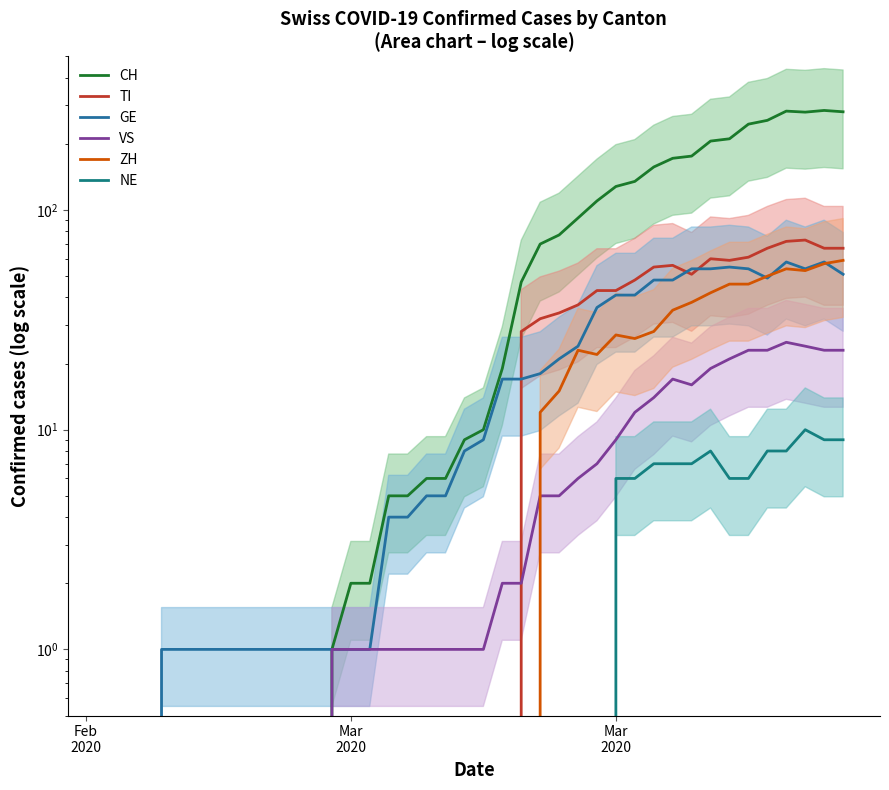

The value of ZH at Mar
2020 is 0. True or false?

True